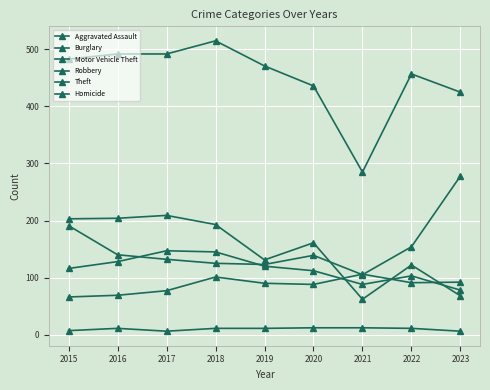

How many data points does each series have?

9